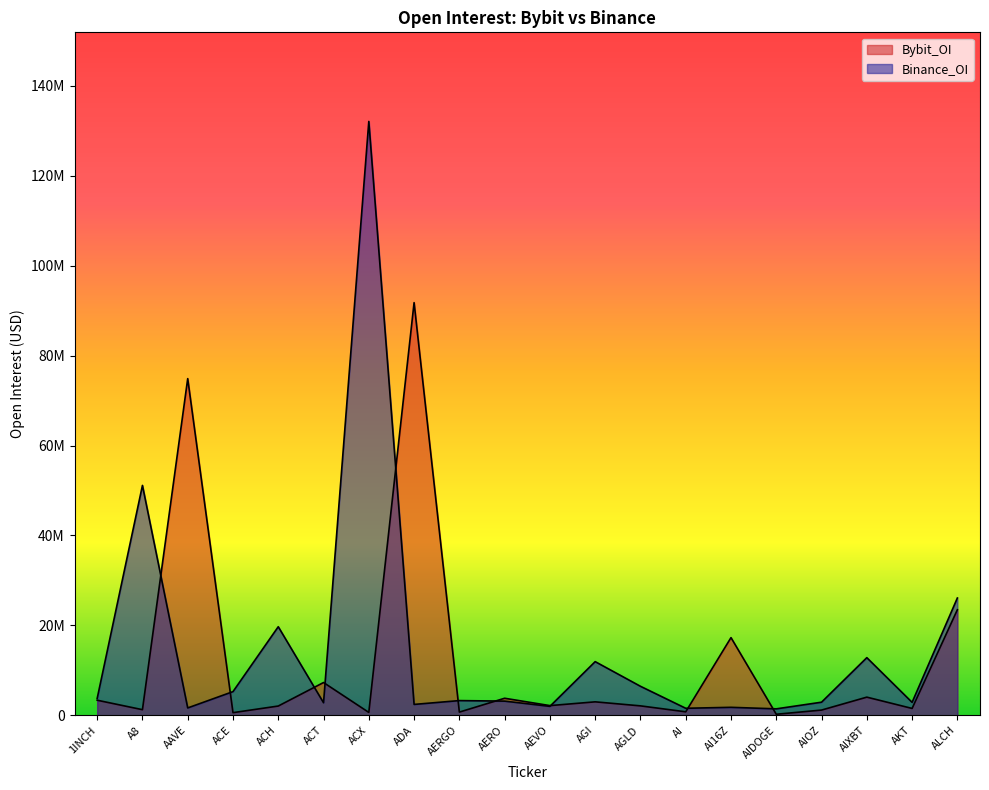

Rank the series by their maximum value, from lowest to highest.

Bybit_OI, Binance_OI